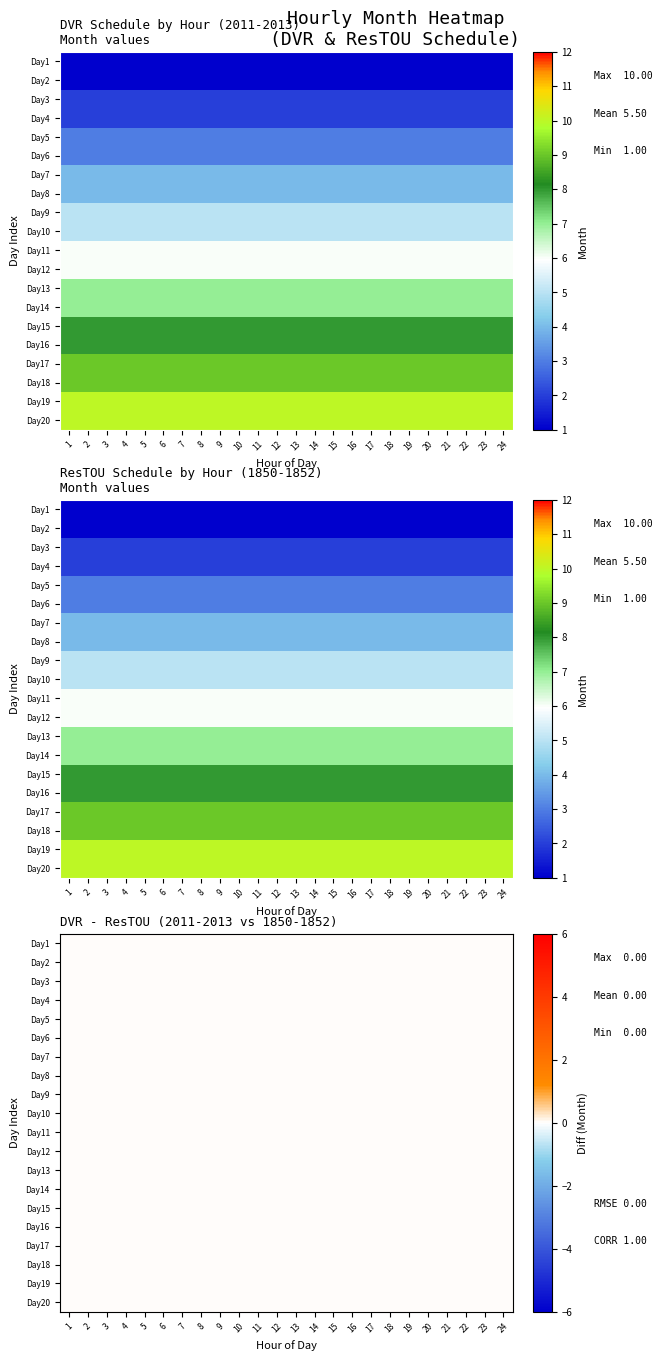

Reading left to right, what are all the values shown in this chart?

1: 1	1	1	1	1	1	1	1	1	1	1	1	1	1	1	1	1	1	1	1	1	1	1	1
2: 1	1	1	1	1	1	1	1	1	1	1	1	1	1	1	1	1	1	1	1	1	1	1	1
3: 2	2	2	2	2	2	2	2	2	2	2	2	2	2	2	2	2	2	2	2	2	2	2	2
4: 2	2	2	2	2	2	2	2	2	2	2	2	2	2	2	2	2	2	2	2	2	2	2	2
5: 3	3	3	3	3	3	3	3	3	3	3	3	3	3	3	3	3	3	3	3	3	3	3	3
6: 3	3	3	3	3	3	3	3	3	3	3	3	3	3	3	3	3	3	3	3	3	3	3	3
7: 4	4	4	4	4	4	4	4	4	4	4	4	4	4	4	4	4	4	4	4	4	4	4	4
8: 4	4	4	4	4	4	4	4	4	4	4	4	4	4	4	4	4	4	4	4	4	4	4	4
9: 5	5	5	5	5	5	5	5	5	5	5	5	5	5	5	5	5	5	5	5	5	5	5	5
10: 5	5	5	5	5	5	5	5	5	5	5	5	5	5	5	5	5	5	5	5	5	5	5	5
11: 6	6	6	6	6	6	6	6	6	6	6	6	6	6	6	6	6	6	6	6	6	6	6	6
12: 6	6	6	6	6	6	6	6	6	6	6	6	6	6	6	6	6	6	6	6	6	6	6	6
13: 7	7	7	7	7	7	7	7	7	7	7	7	7	7	7	7	7	7	7	7	7	7	7	7
14: 7	7	7	7	7	7	7	7	7	7	7	7	7	7	7	7	7	7	7	7	7	7	7	7
15: 8	8	8	8	8	8	8	8	8	8	8	8	8	8	8	8	8	8	8	8	8	8	8	8
16: 8	8	8	8	8	8	8	8	8	8	8	8	8	8	8	8	8	8	8	8	8	8	8	8
17: 9	9	9	9	9	9	9	9	9	9	9	9	9	9	9	9	9	9	9	9	9	9	9	9
18: 9	9	9	9	9	9	9	9	9	9	9	9	9	9	9	9	9	9	9	9	9	9	9	9
19: 10	10	10	10	10	10	10	10	10	10	10	10	10	10	10	10	10	10	10	10	10	10	10	10
20: 10	10	10	10	10	10	10	10	10	10	10	10	10	10	10	10	10	10	10	10	10	10	10	10